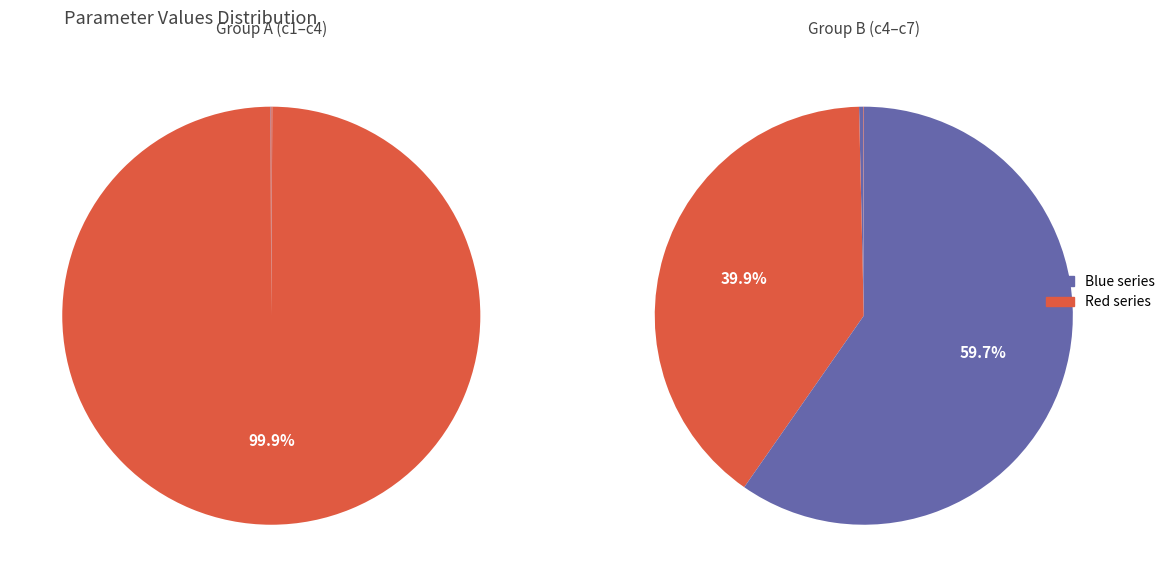

What is the change in value from c4 to c6?

+550.1